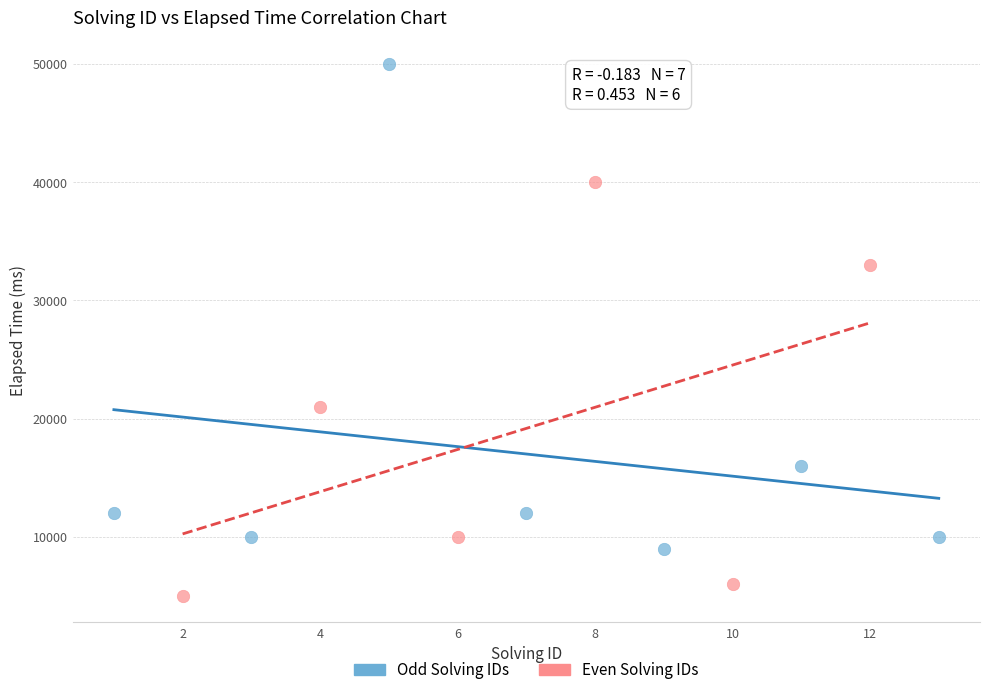

What are all the series names shown in the legend?

Odd Solving IDs, Even Solving IDs